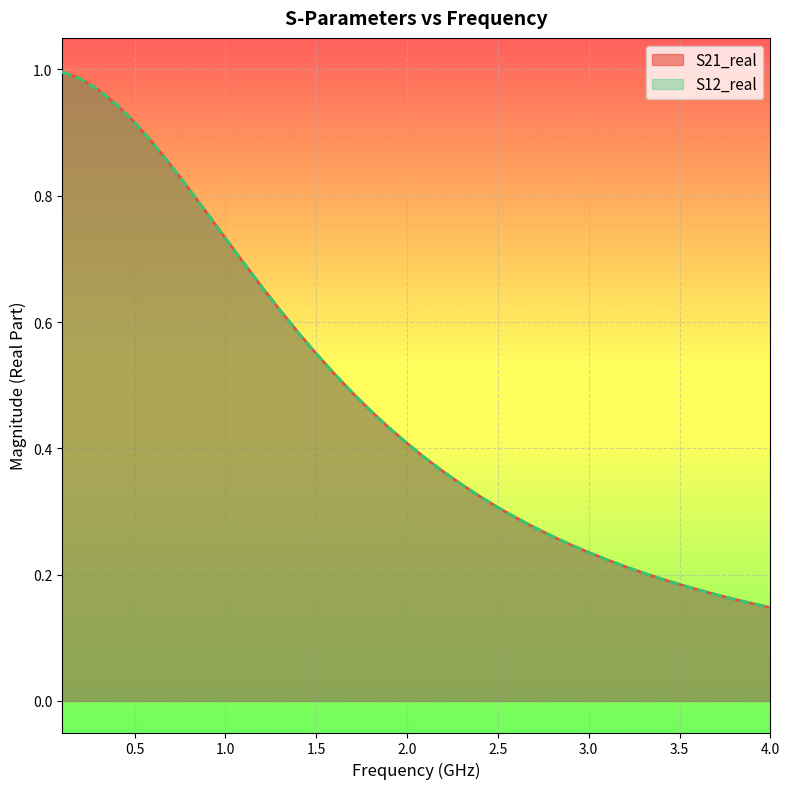

Does the chart display data point markers on the line(s)?

No